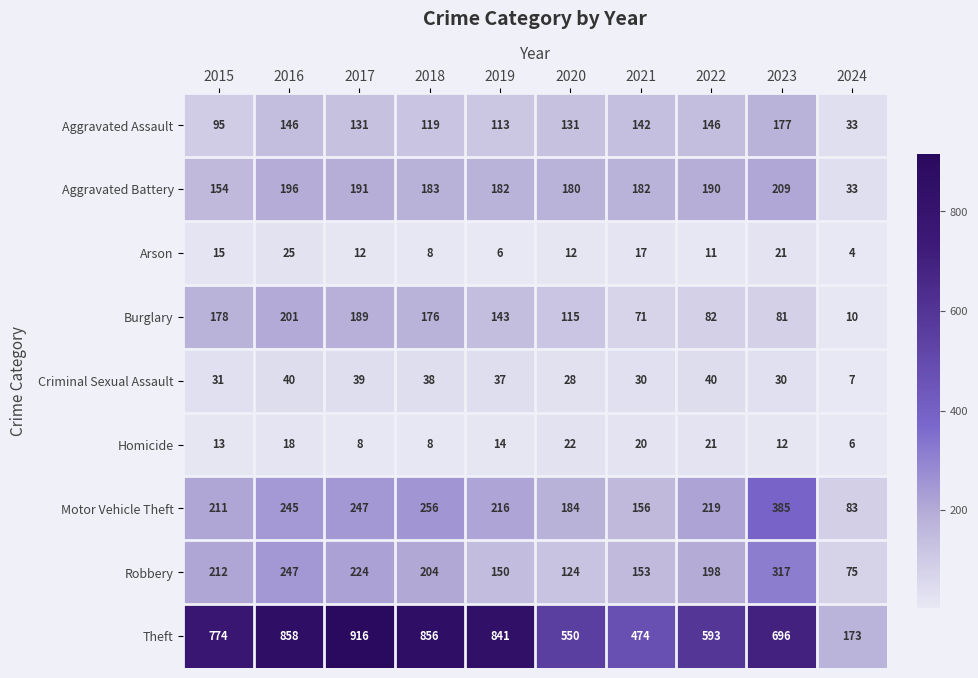

What is the difference between the maximum and minimum values in the Motor Vehicle Theft series?

302